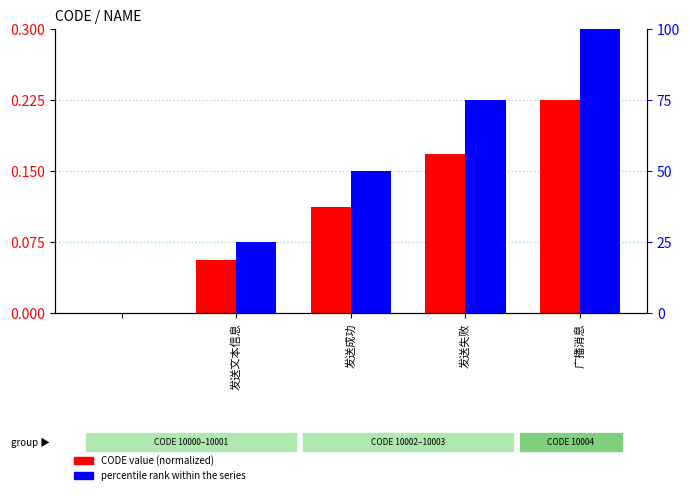

List the series in order of their peak value, highest first.

percentile rank within the series, CODE value (normalized)